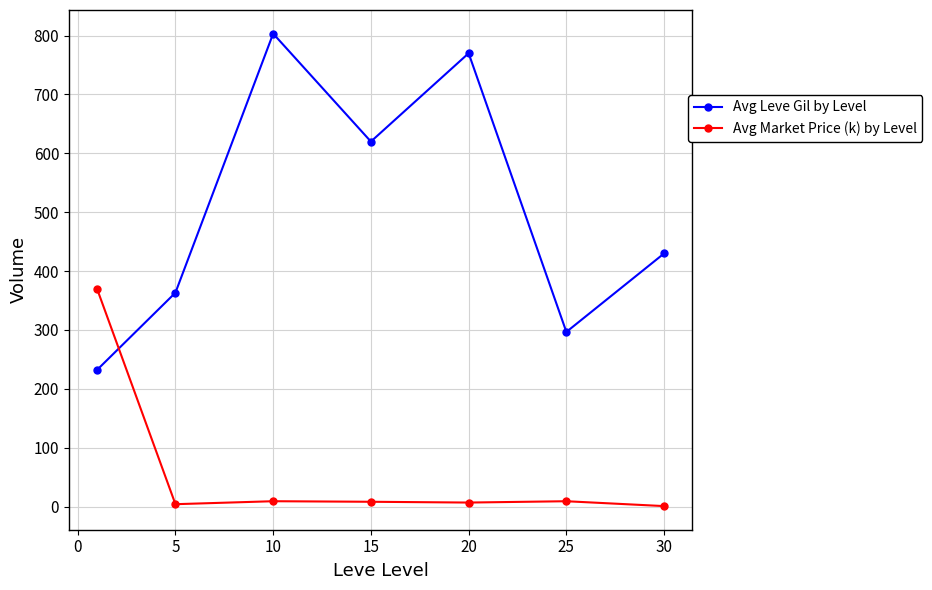

In Avg Leve Gil by Level, how many points are higher than both neighbors (excluding endpoints)?

2